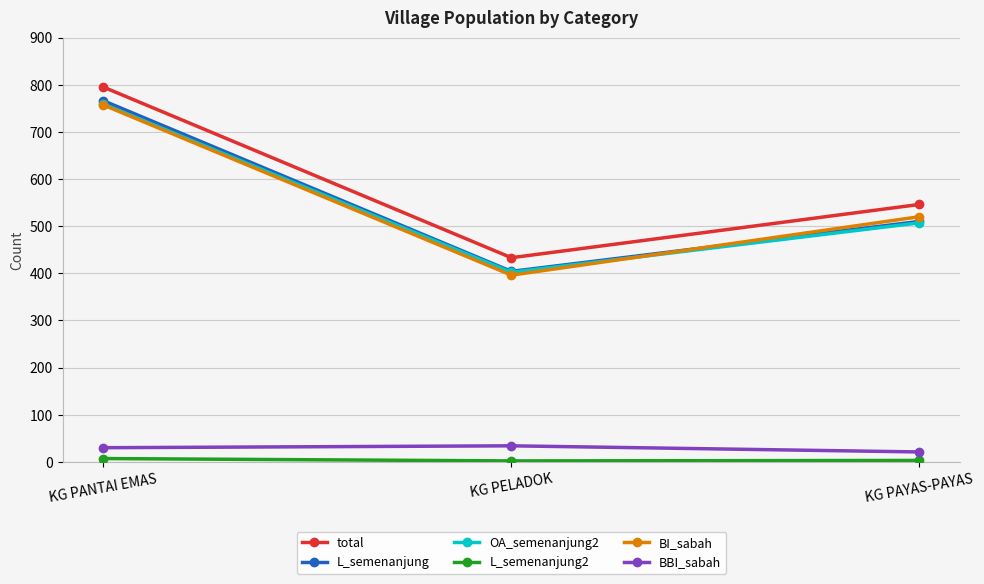

Which category has the highest value across all series?

KG PANTAI EMAS